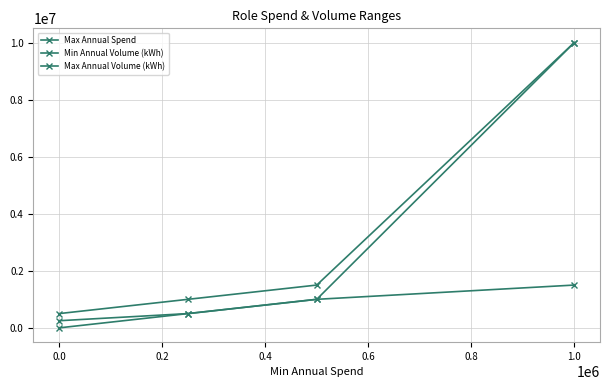

What is the value of the Max Annual Spend point at the 2nd from the left?

500000